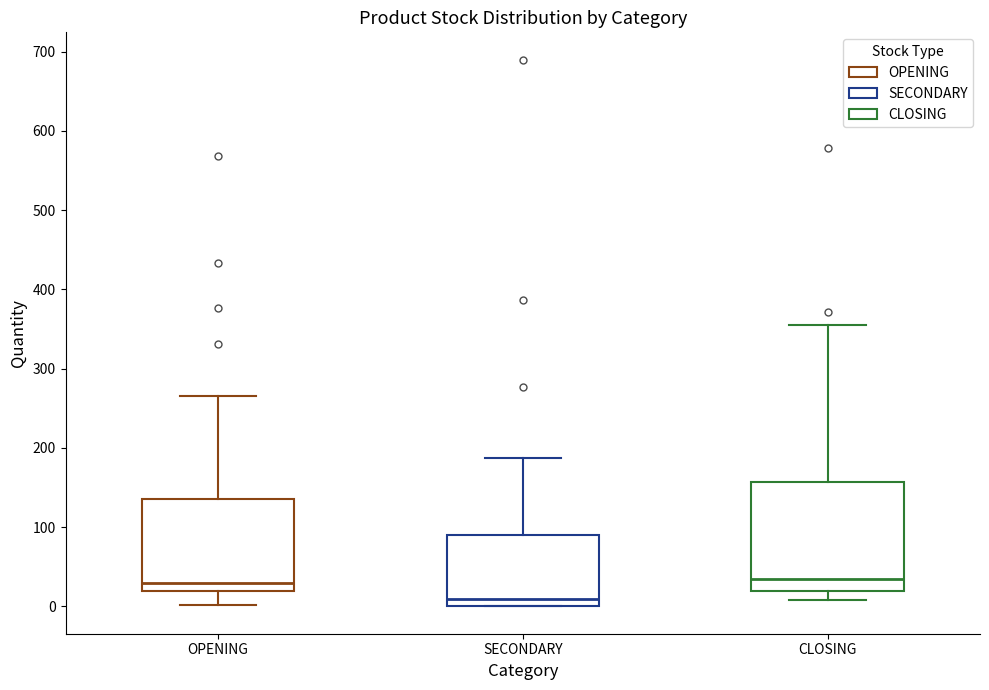

Where does the median line of the box for CLOSING sit on the y-axis? The values are not printed on the chart, so give them approximately, as read against the axis.

40